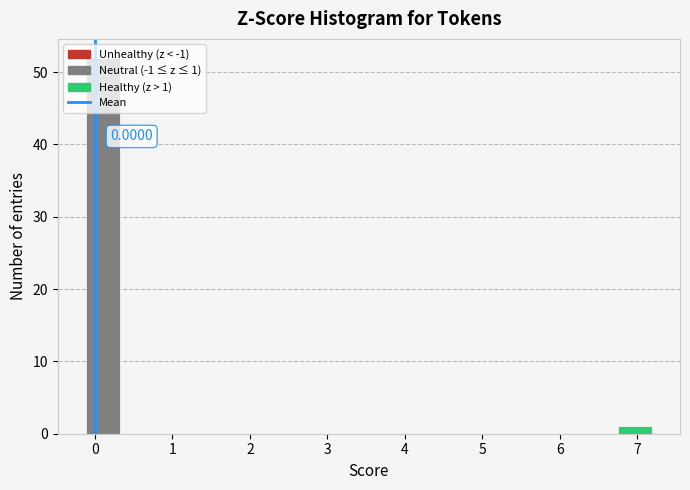

Which range on the x-axis has the tallest bar?

-0.1 to 0.4